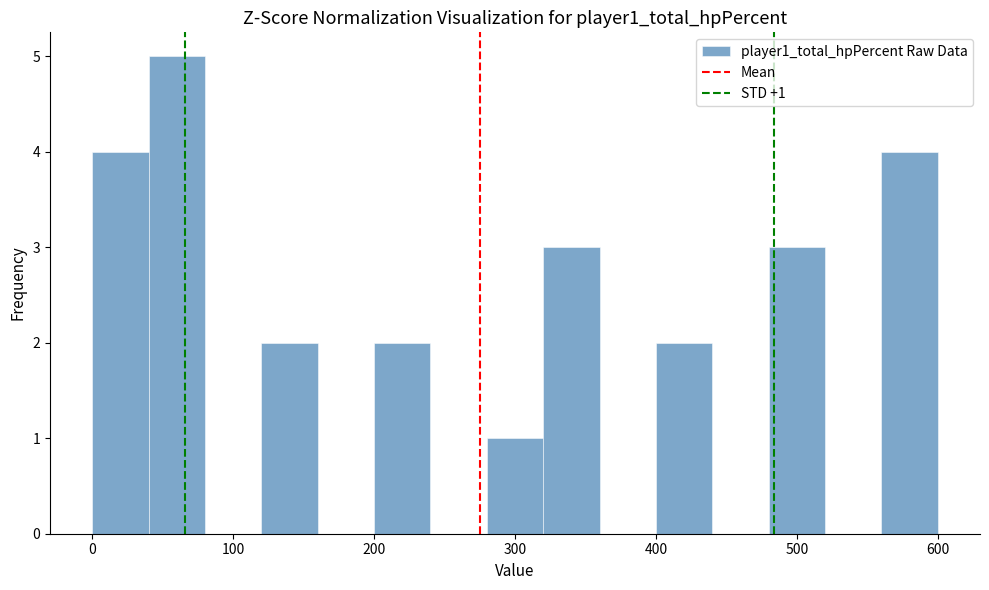

Over which range of the x-axis is the bar tallest?

40 to 80